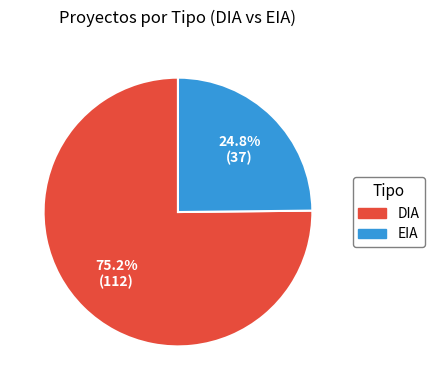

Which category has the biggest portion of the pie?

DIA